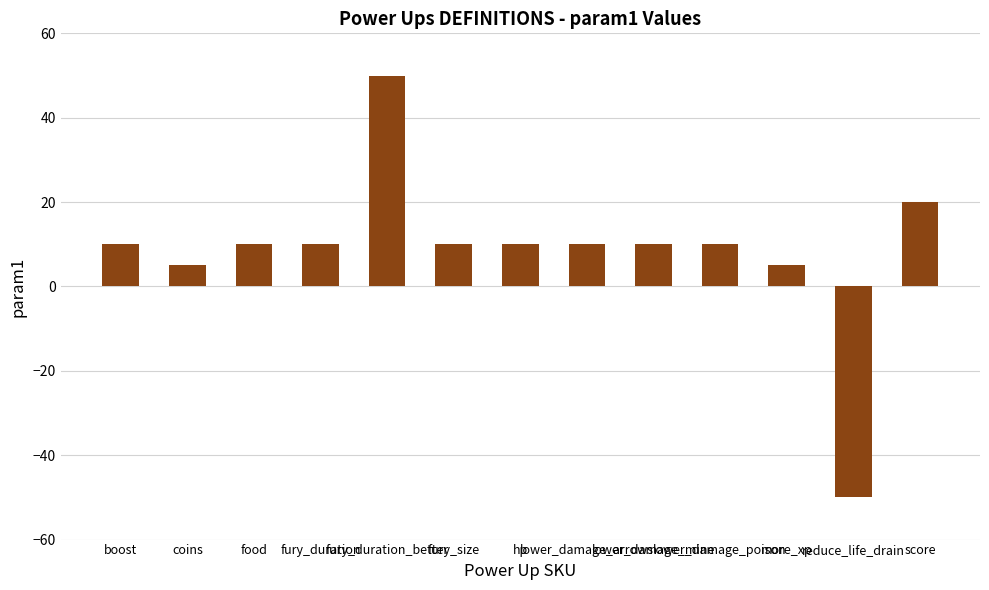

What is the ratio of the value at coins to the value at fury_size?

0.5